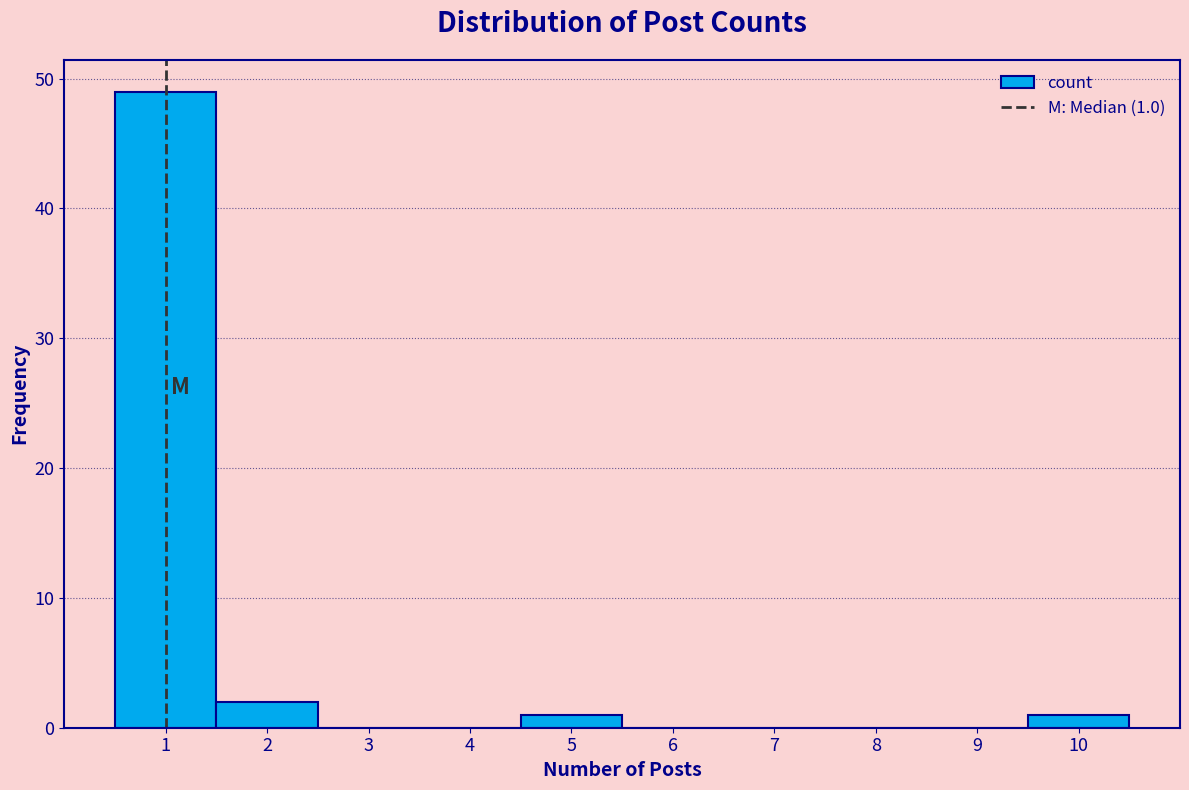

Which range on the x-axis has the tallest bar?

0.5 to 1.5